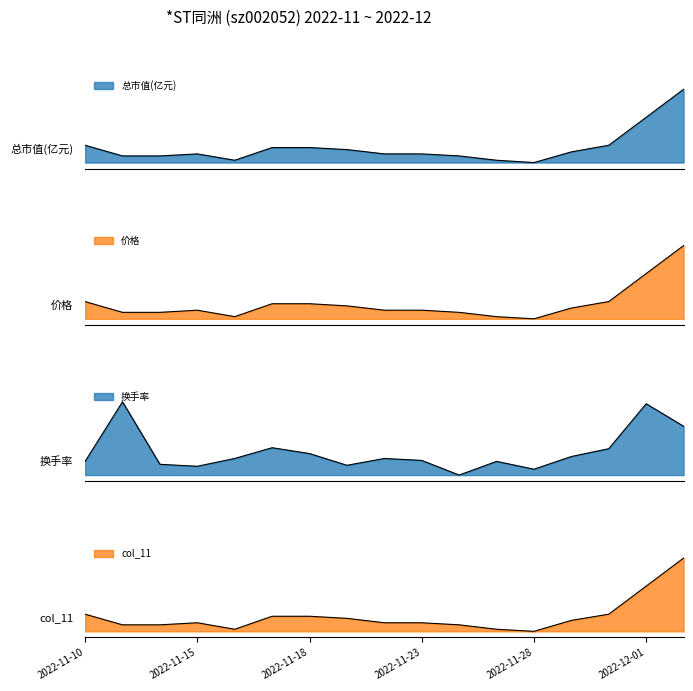

Reading left to right, list all the values displayed in this chart.

总市值(亿元): 2022-11-10=0.1	2022-11-11=0.1	2022-11-14=0.1	2022-11-15=0.1	2022-11-16=0.0	2022-11-17=0.1	2022-11-18=0.1	2022-11-21=0.1	2022-11-22=0.1	2022-11-23=0.1	2022-11-24=0.1	2022-11-25=0.0	2022-11-28=0.0	2022-11-29=0.1	2022-11-30=0.1	2022-12-01=0.4	2022-12-02=0.6
价格: 2022-11-10=0.1	2022-11-11=0.1	2022-11-14=0.1	2022-11-15=0.1	2022-11-16=0.0	2022-11-17=0.1	2022-11-18=0.1	2022-11-21=0.1	2022-11-22=0.1	2022-11-23=0.1	2022-11-24=0.1	2022-11-25=0.0	2022-11-28=0.0	2022-11-29=0.1	2022-11-30=0.1	2022-12-01=0.4	2022-12-02=0.6
换手率: 2022-11-10=0.1	2022-11-11=0.6	2022-11-14=0.1	2022-11-15=0.1	2022-11-16=0.1	2022-11-17=0.2	2022-11-18=0.2	2022-11-21=0.1	2022-11-22=0.1	2022-11-23=0.1	2022-11-24=0.0	2022-11-25=0.1	2022-11-28=0.0	2022-11-29=0.2	2022-11-30=0.2	2022-12-01=0.6	2022-12-02=0.4
col_11: 2022-11-10=0.1	2022-11-11=0.1	2022-11-14=0.1	2022-11-15=0.1	2022-11-16=0.0	2022-11-17=0.1	2022-11-18=0.1	2022-11-21=0.1	2022-11-22=0.1	2022-11-23=0.1	2022-11-24=0.1	2022-11-25=0.0	2022-11-28=0.0	2022-11-29=0.1	2022-11-30=0.1	2022-12-01=0.4	2022-12-02=0.6